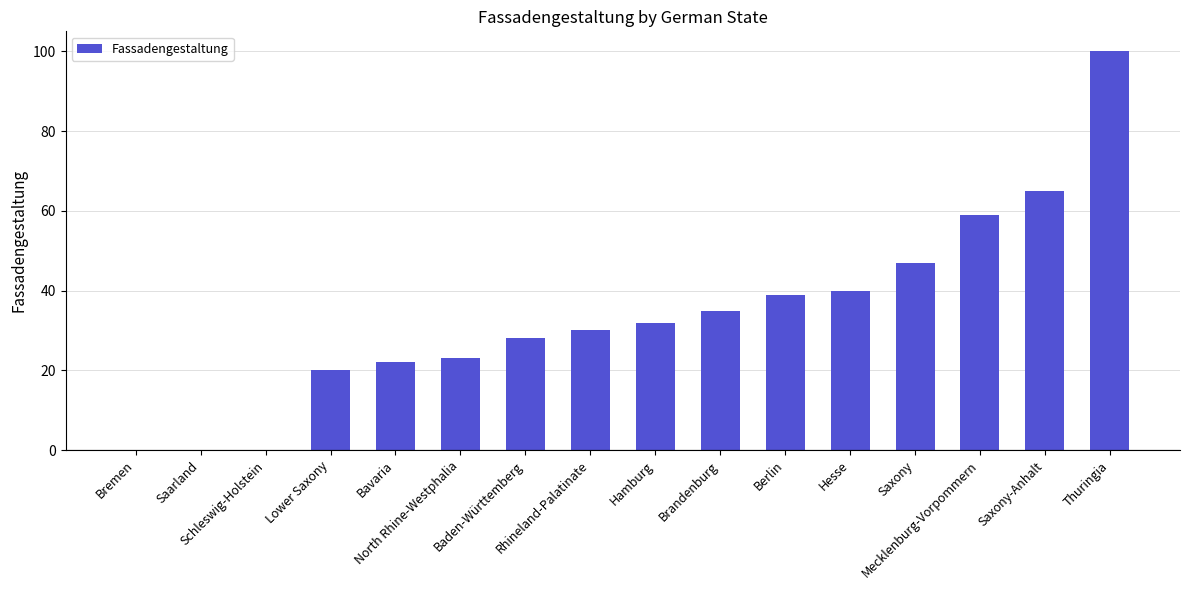

What is the sum of all values?

540